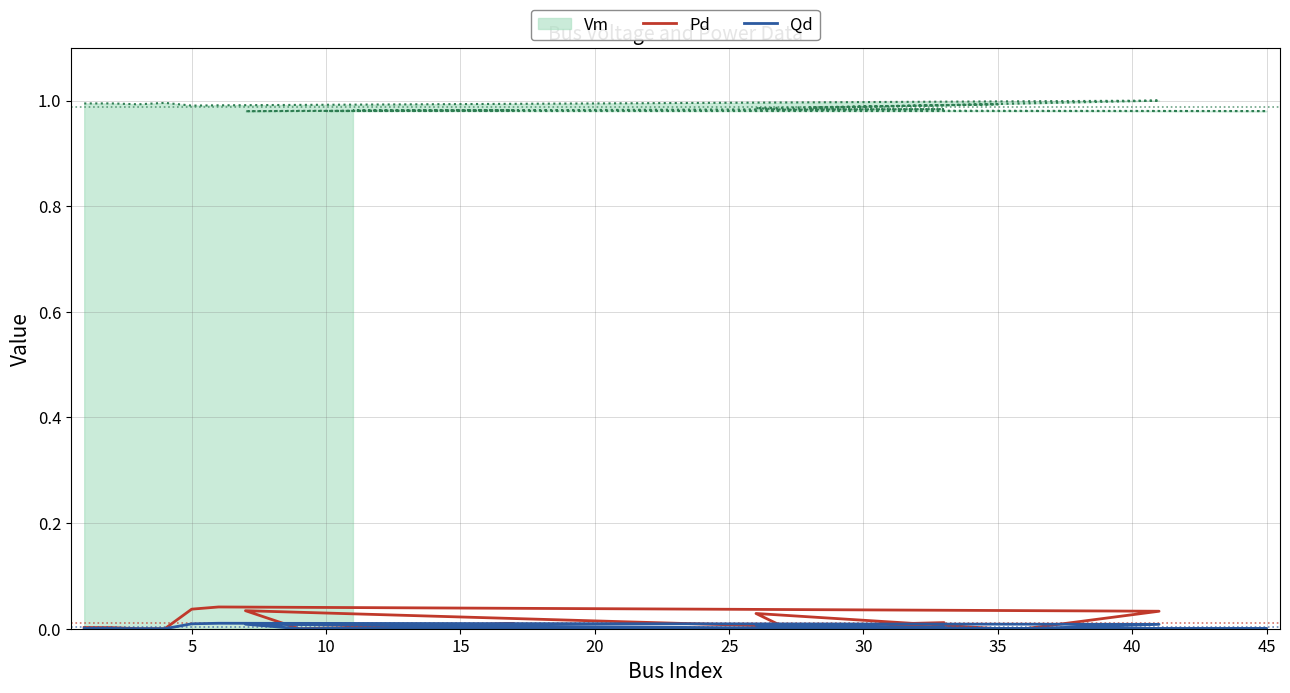

Is the value of Pd at 18 greater than the value of Qd at 35?

No